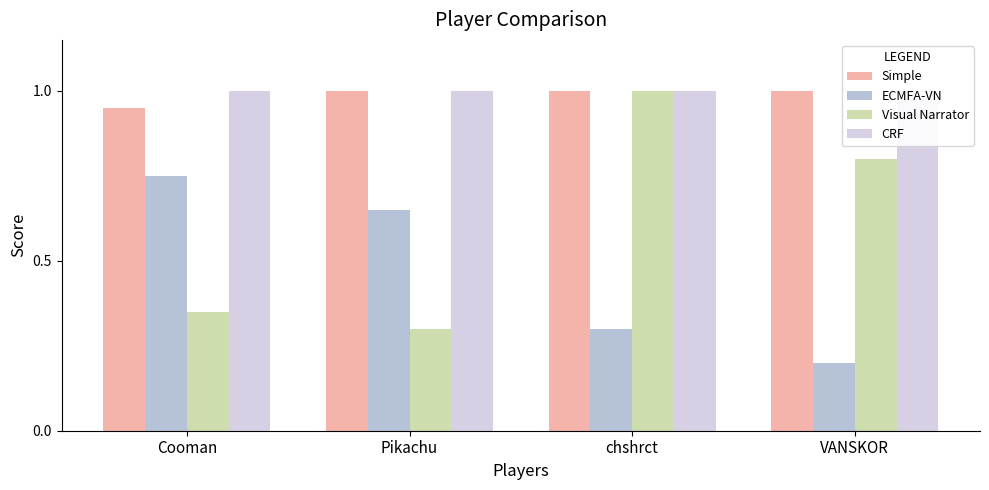

Reading left to right, extract all data points from this chart.

Simple: 0.9	1.0	1.0	1.0
ECMFA-VN: 0.8	0.7	0.3	0.2
Visual Narrator: 0.3	0.3	1.0	0.8
CRF: 1.0	1.0	1.0	1.0